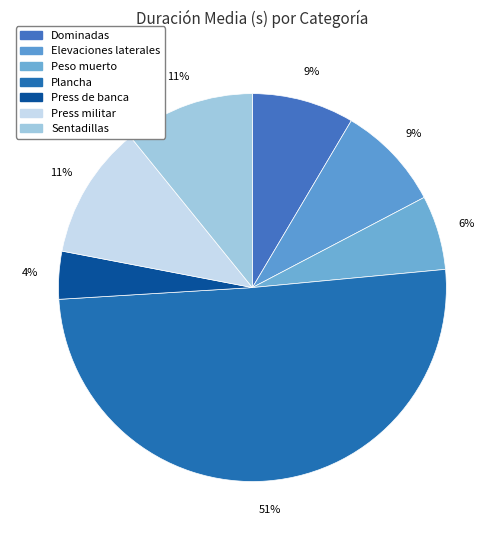

Which category has the smallest portion of the pie?

Press de banca